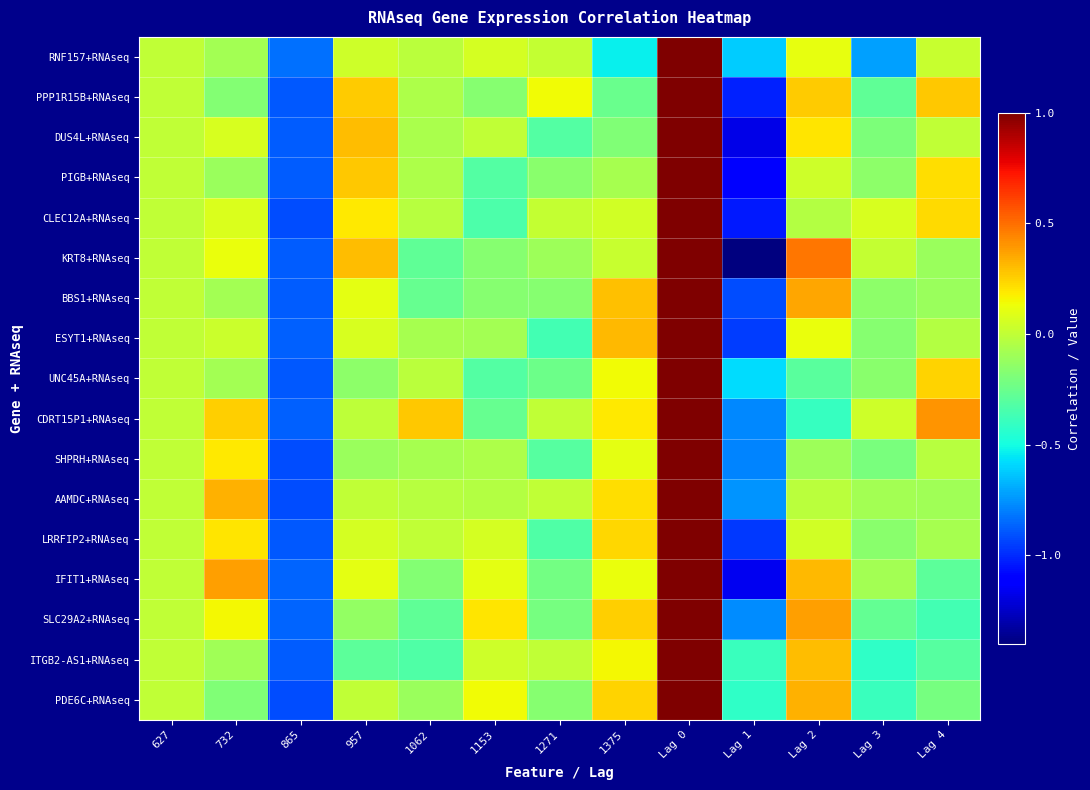

Which label corresponds to the smallest value in the chart?

Lag 1